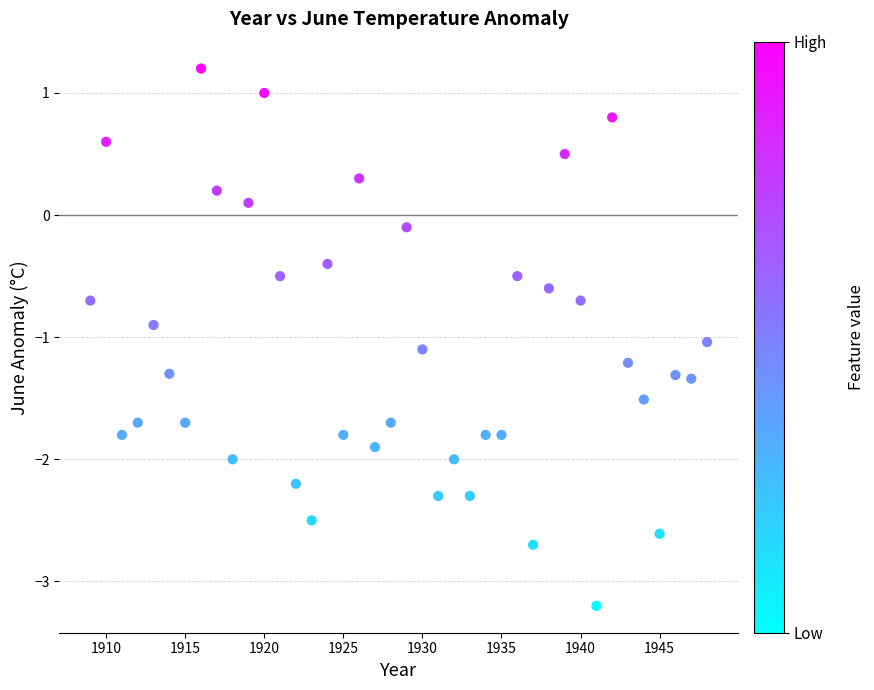

What is the range of X values (max minus min)?

39.0